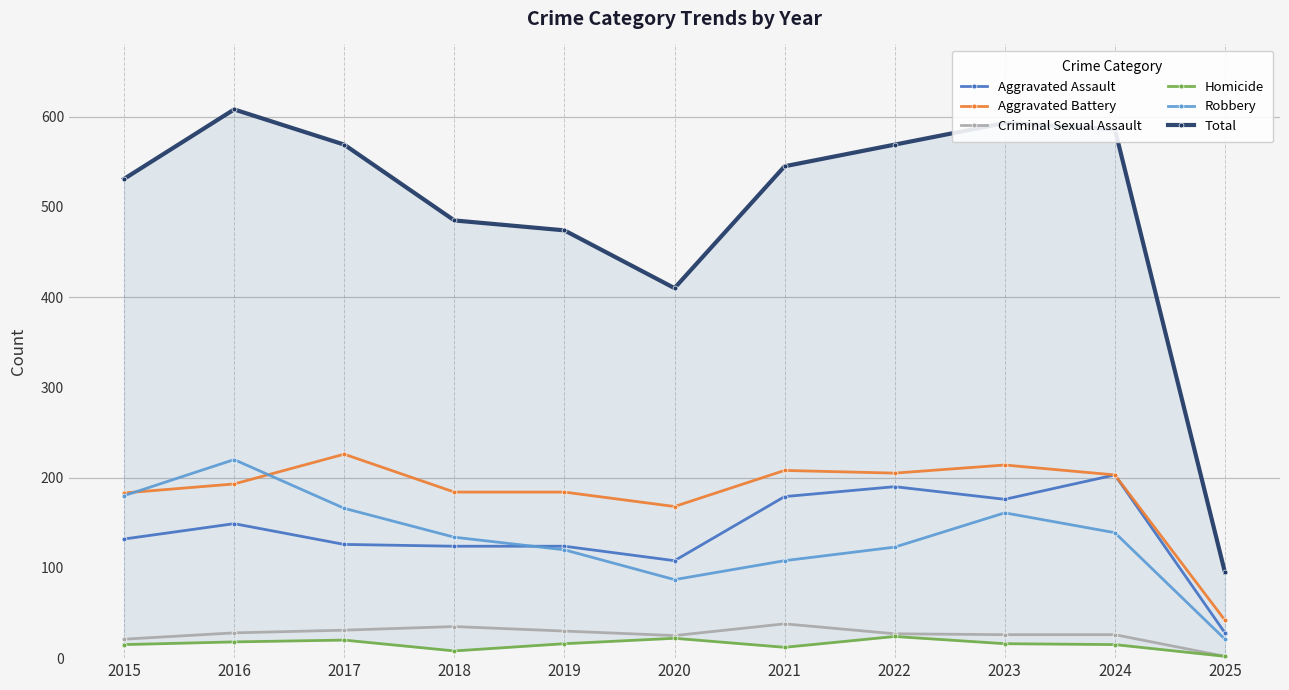

Is it true that Robbery equals 231 at 2024?

False